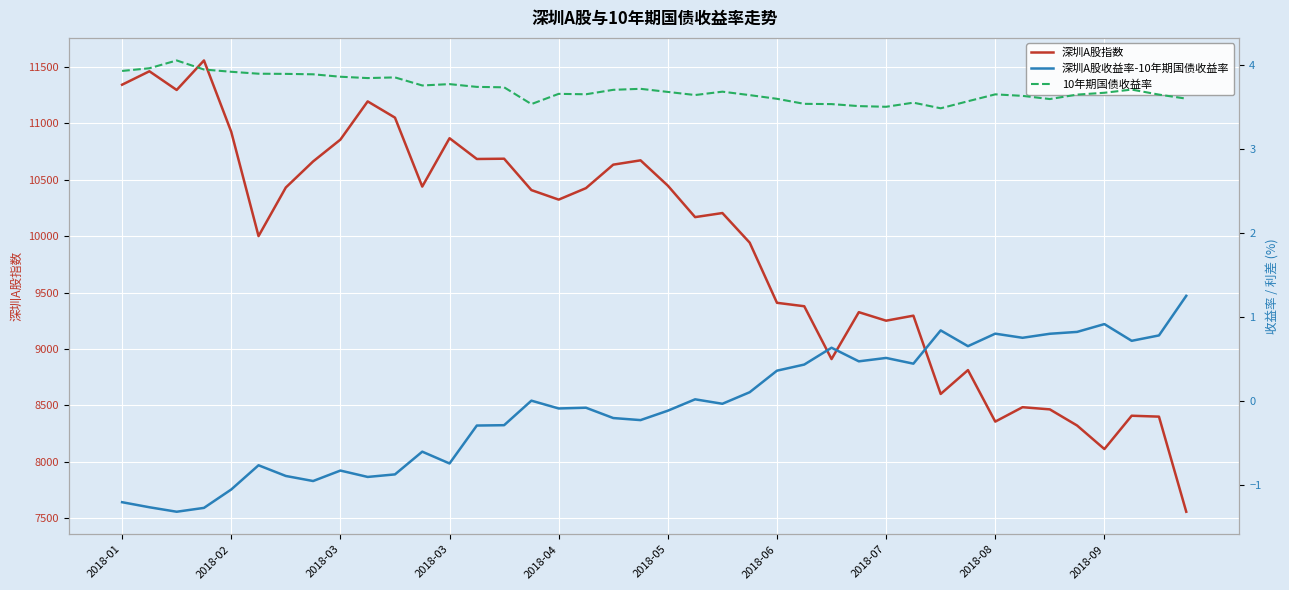

True or false: 10年期国债收益率 and 深圳A股收益率-10年期国债收益率 cross at least once.

False